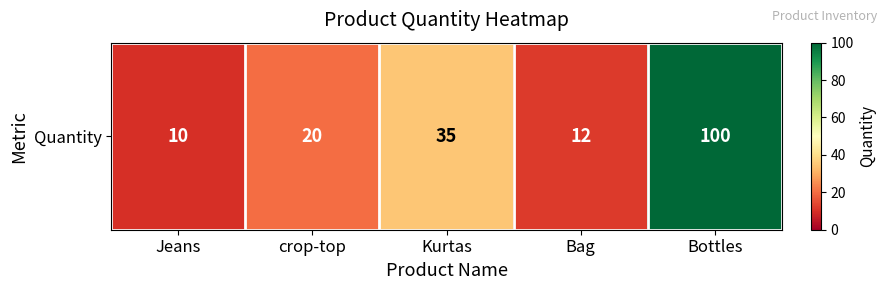

What is the change in value from Kurtas to Bag?

-23